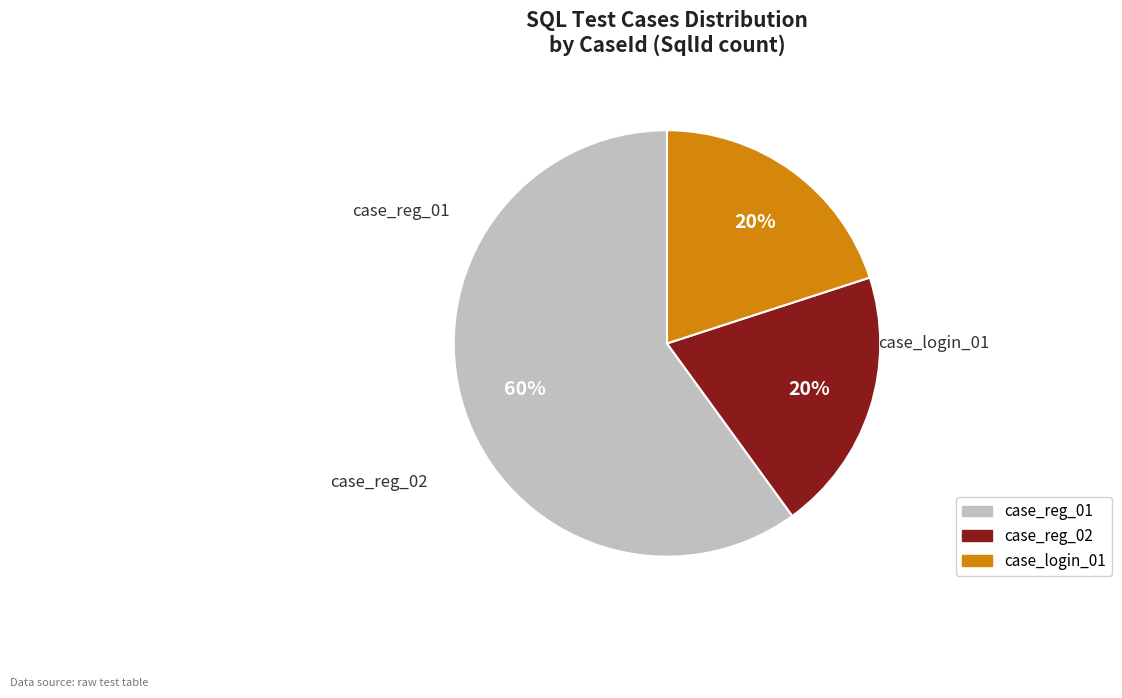

How many slices are in this pie chart?

3